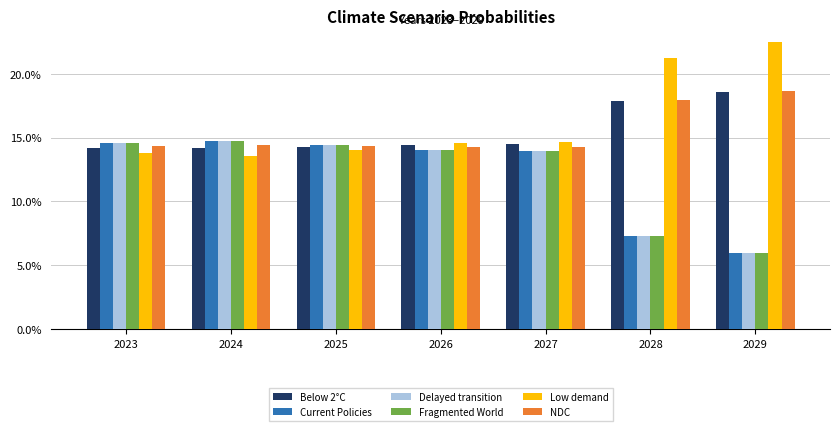

At which category does the chart reach its minimum across all series?

2029